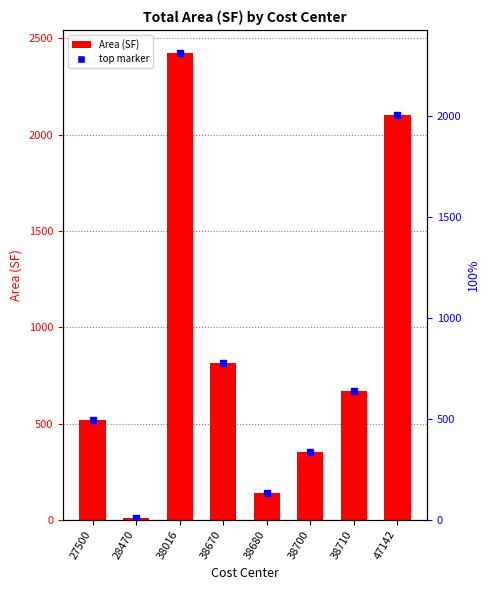

What value does the data have at 38710?

669.4